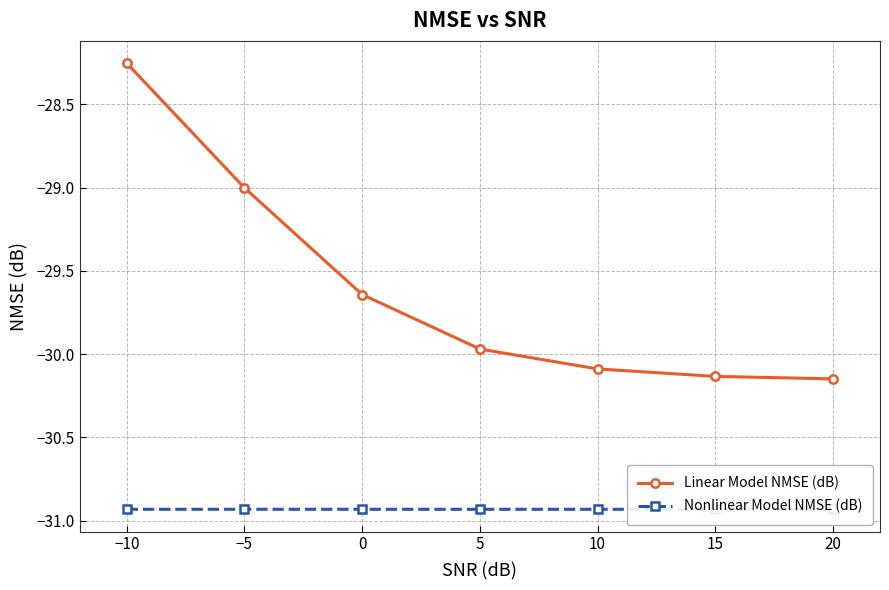

What is the average value of the Linear Model NMSE (dB) series?

-29.6